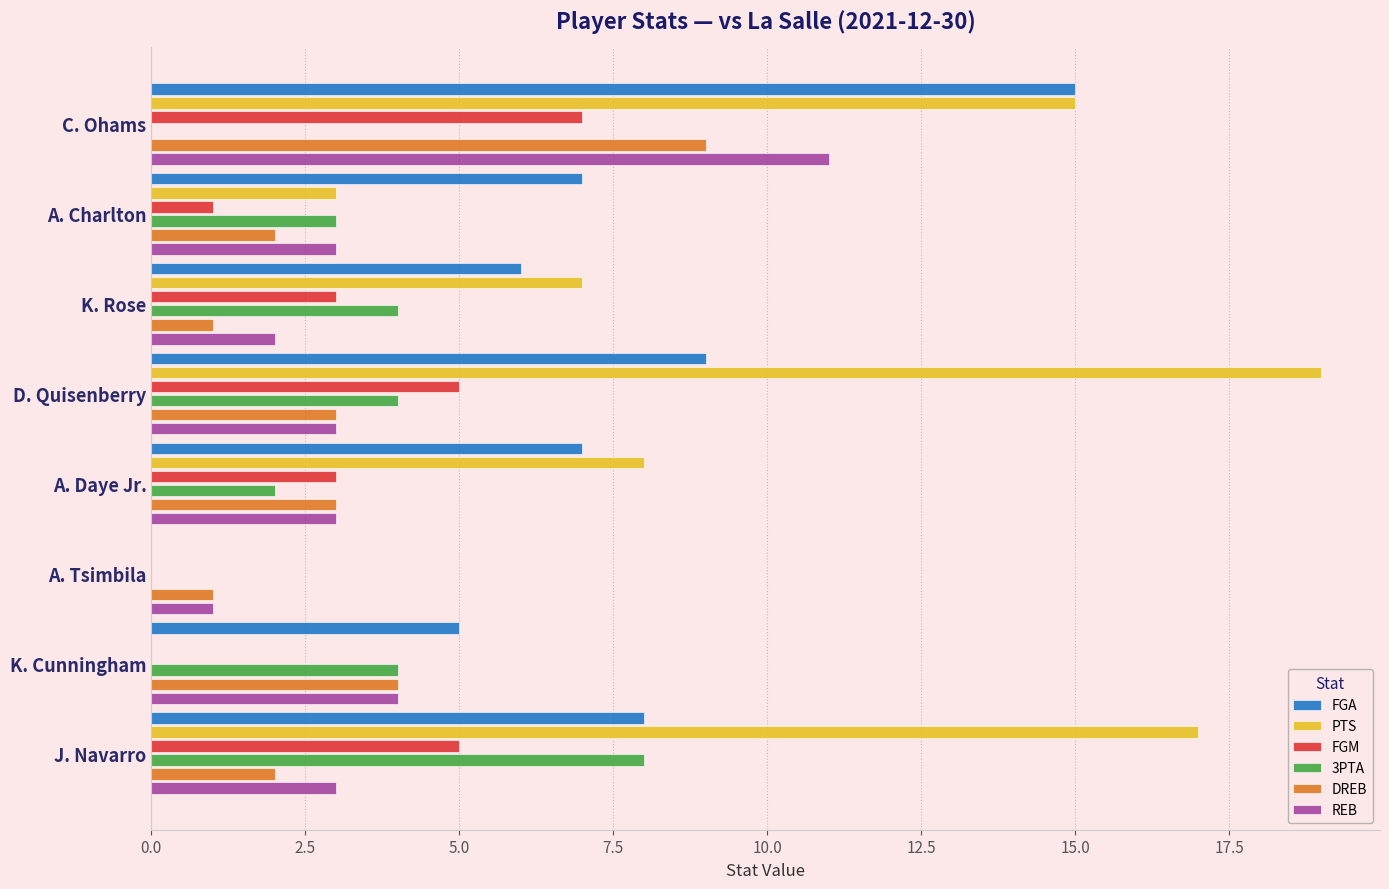

Which label corresponds to the largest value in the chart?

D. Quisenberry